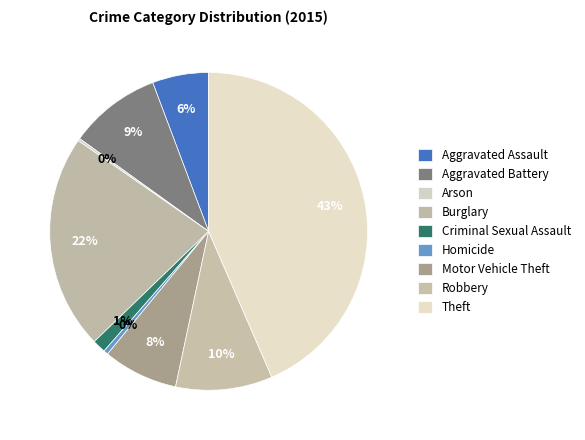

Count the number of slices in the pie.

9